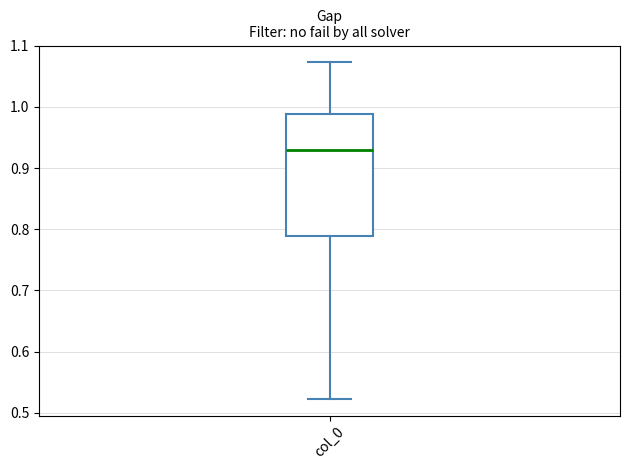

Where is the lower edge of the box for col_0 on the y-axis? The values are not printed on the chart, so give them approximately, as read against the axis.

0.79